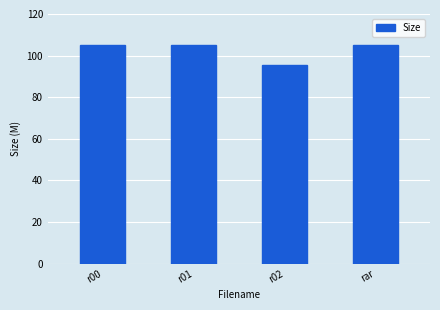

What is the sum of the values at r02 and r00?

200.4